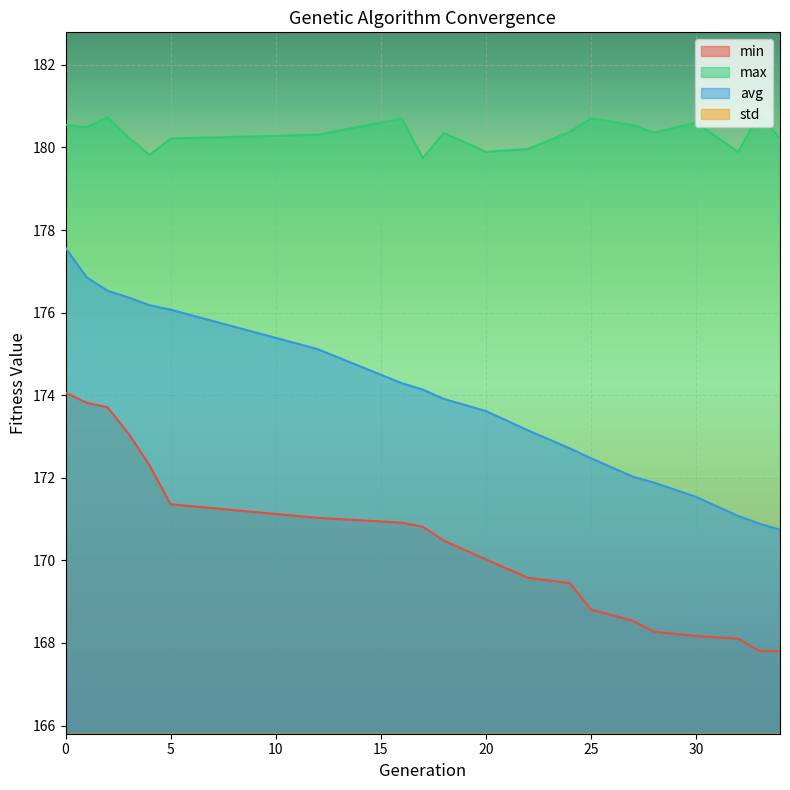

Read the avg value at 32.

171.1